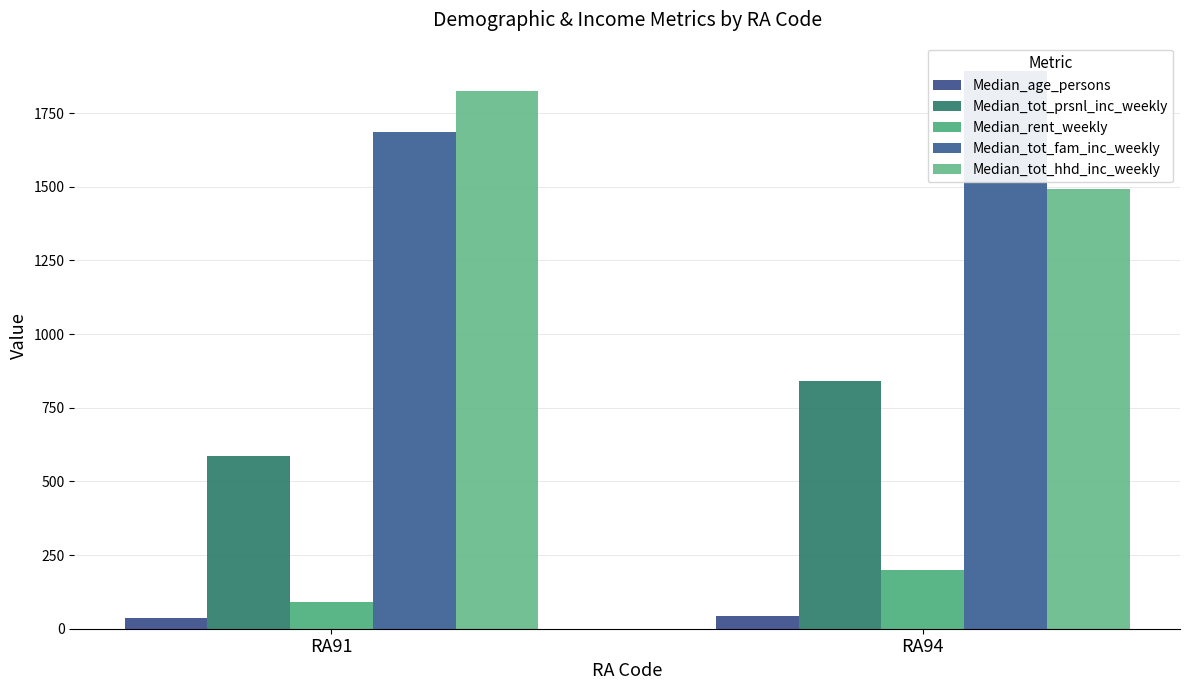

Reading left to right, extract all data points from this chart.

Median_age_persons: RA91=38	RA94=44
Median_tot_prsnl_inc_weekly: RA91=585	RA94=839
Median_rent_weekly: RA91=90	RA94=200
Median_tot_fam_inc_weekly: RA91=1687	RA94=1894
Median_tot_hhd_inc_weekly: RA91=1825	RA94=1491